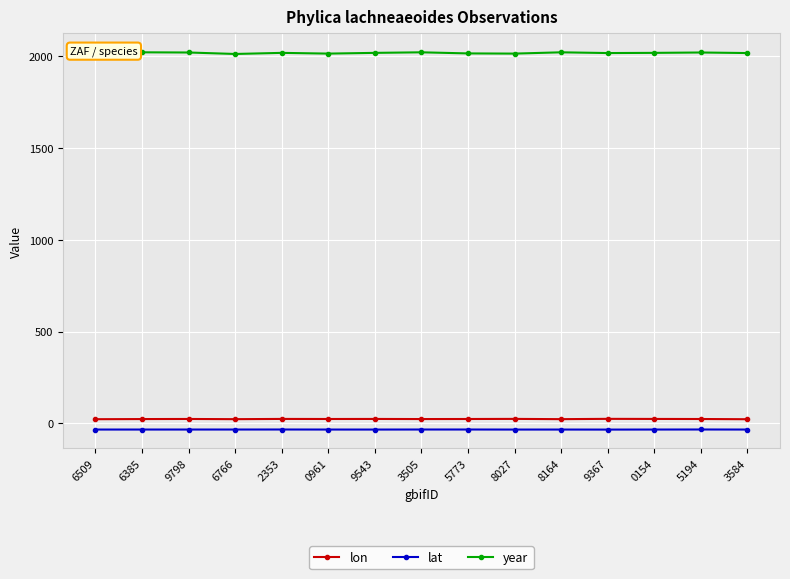

How many data points does each series have?

15